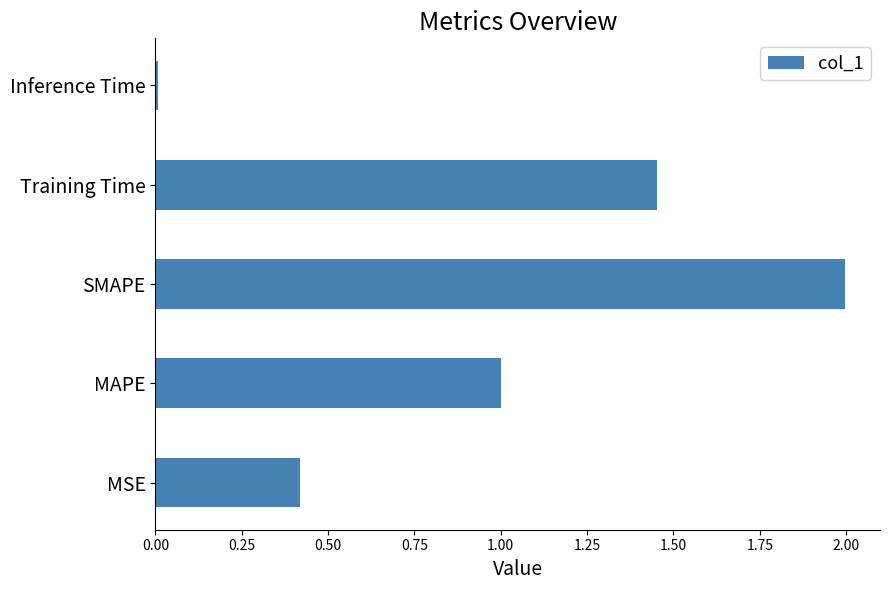

What is the difference between the maximum and minimum values?

2.0